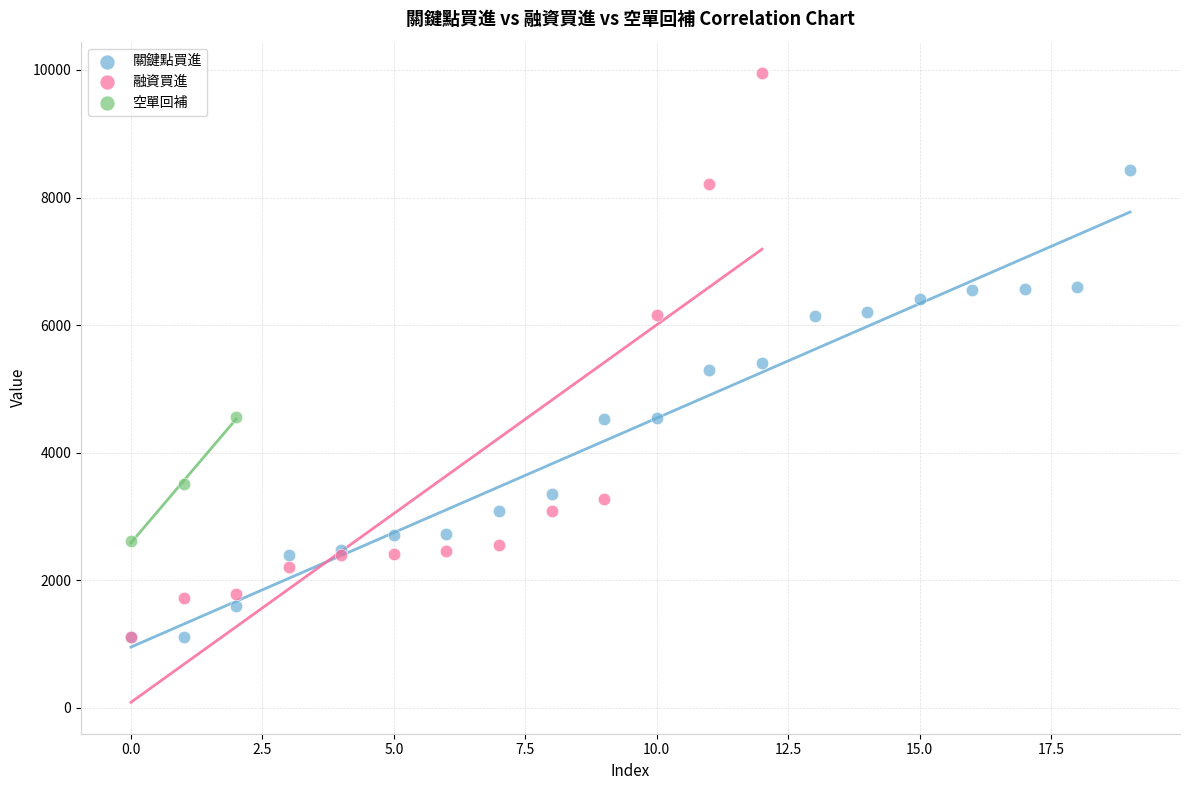

Which series has the largest Y range (max minus min)?

融資買進